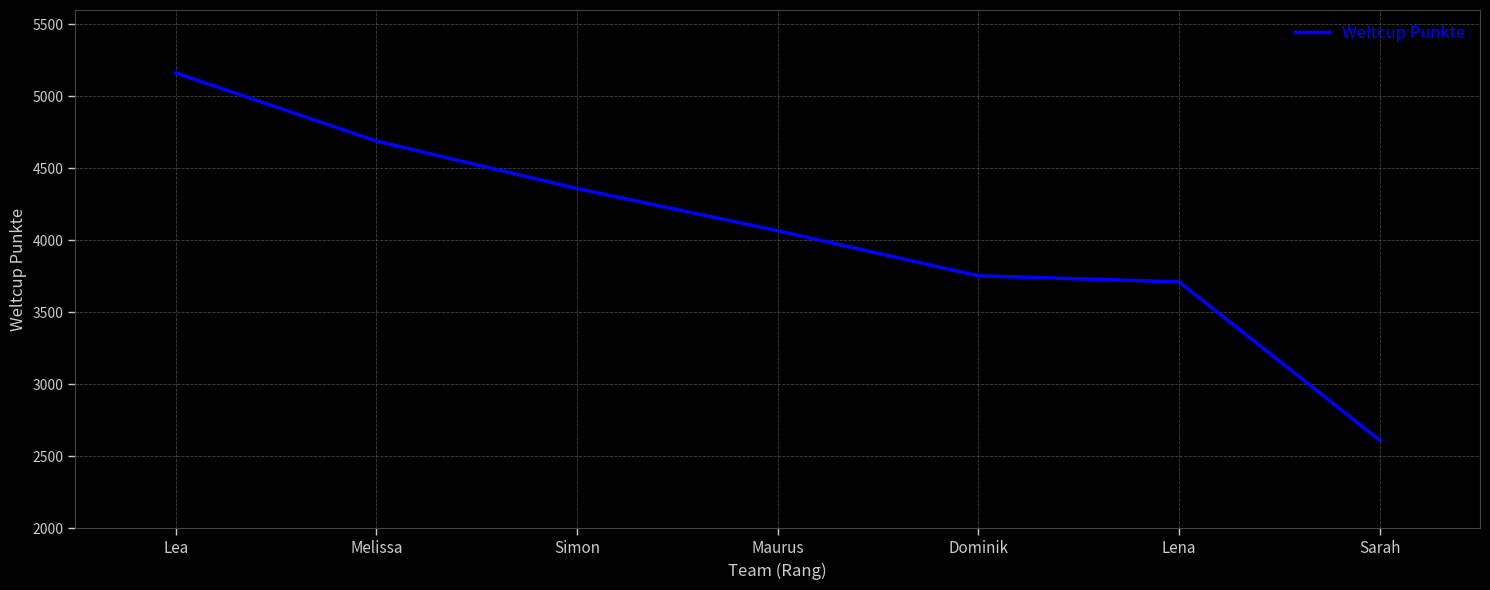

What is the change in value from Maurus to Lena?

-355